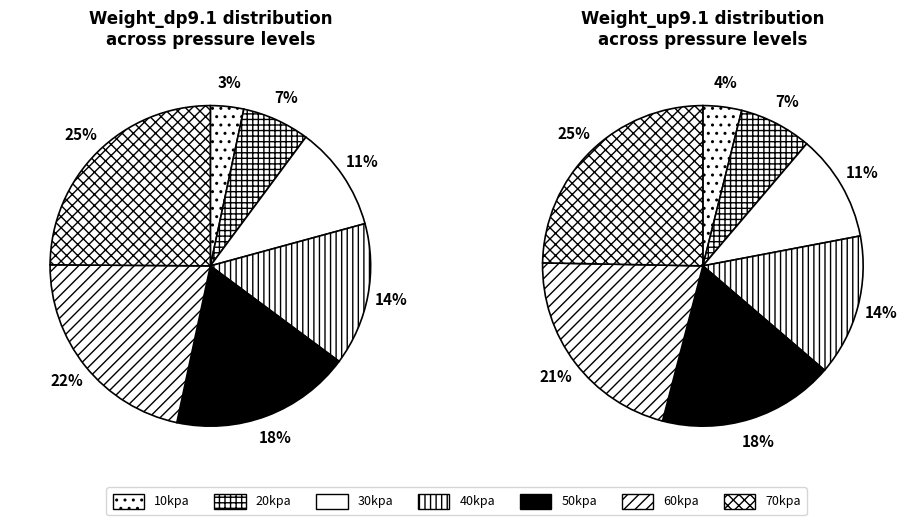

To the nearest percent, what portion does 30kpa represent?

11%